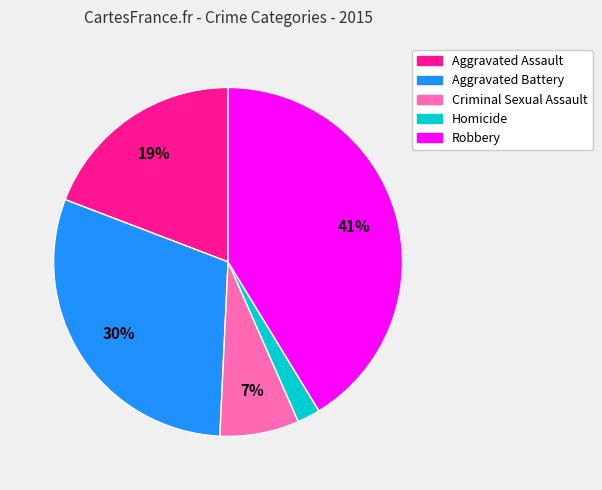

To the nearest percent, what portion does Homicide represent?

2%